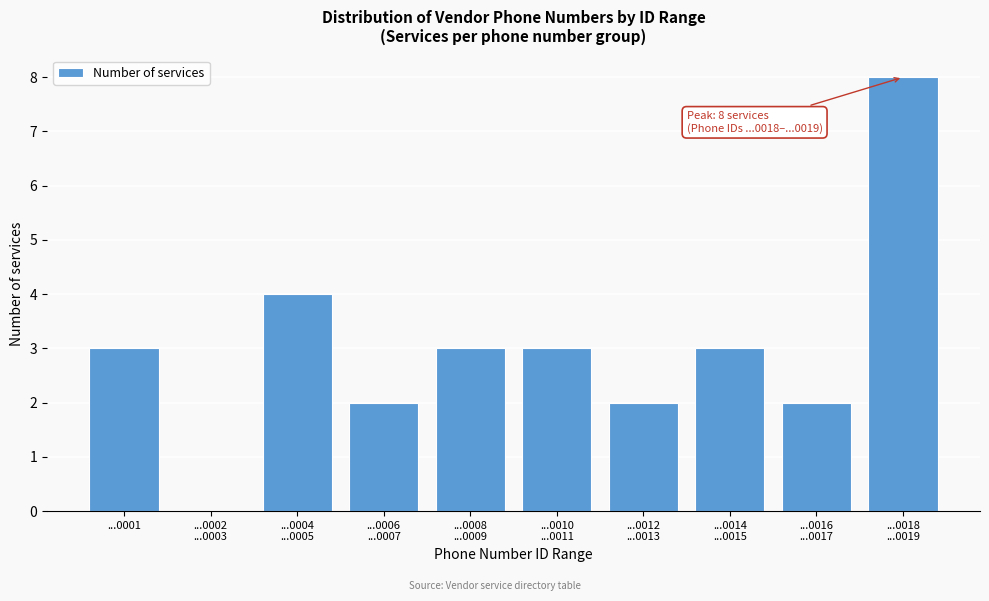

What is the greatest value displayed?

8